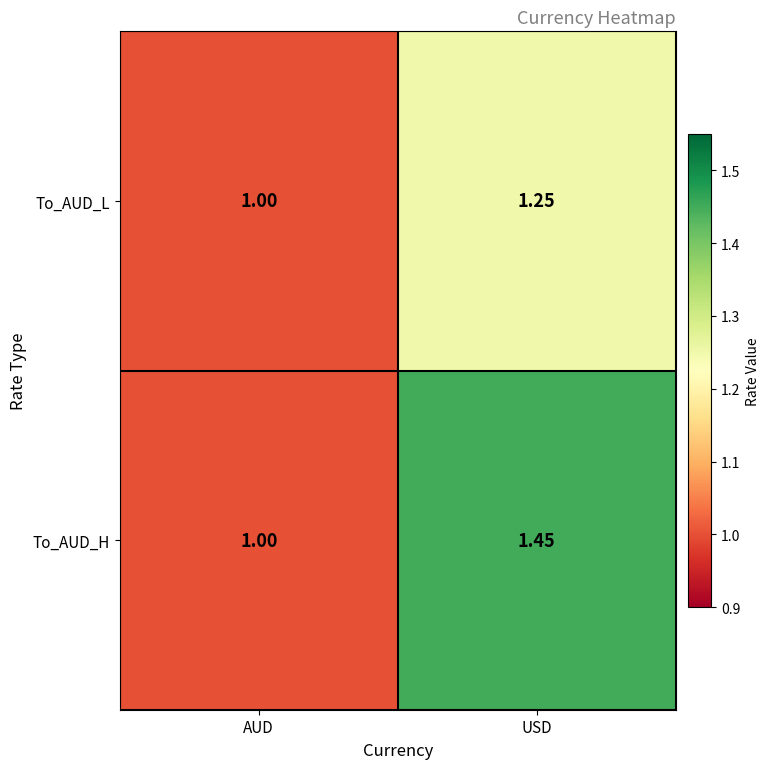

At which label is To_AUD_H closest to 1?

AUD